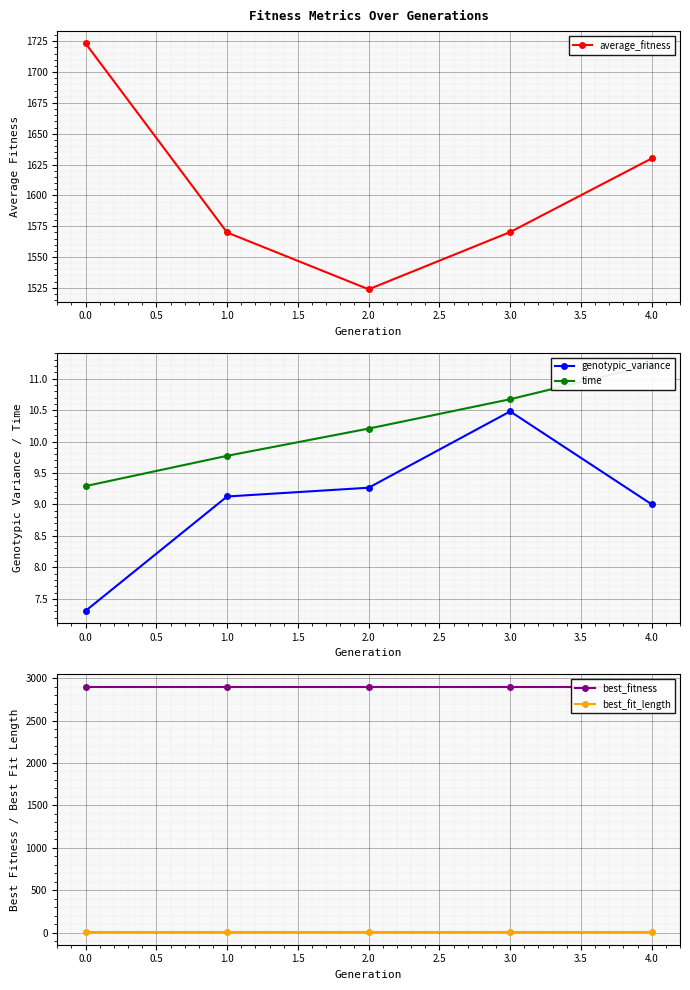

Is it true that average_fitness equals 1630.0 at 4.0?

True